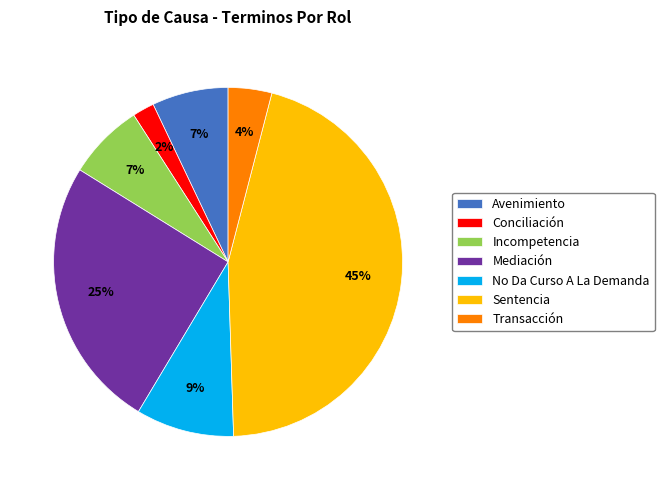

Which slice is the largest?

Sentencia